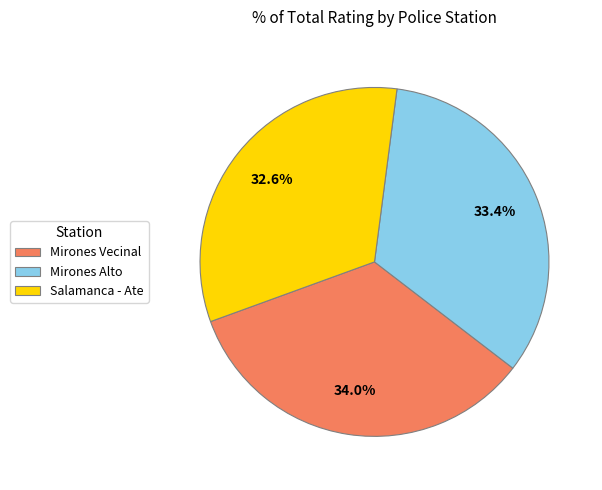

Is Salamanca - Ate the majority of the pie?

No